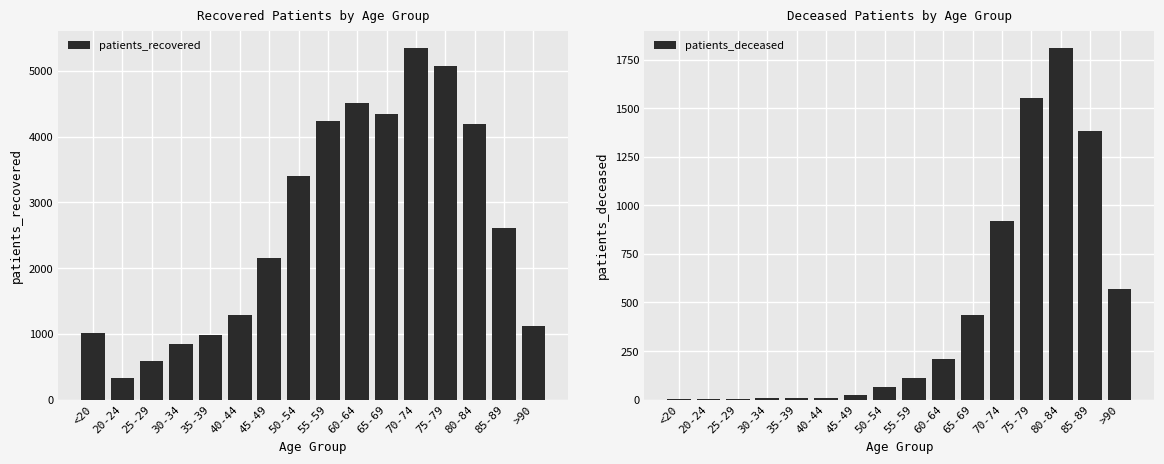

Reading left to right, extract all data points from this chart.

patients_recovered: 1016	336	594	845	988	1294	2147	3403	4243	4515	4340	5343	5080	4198	2605	1116
patients_deceased: 5	1	2	9	9	10	23	64	109	209	435	921	1553	1808	1381	570